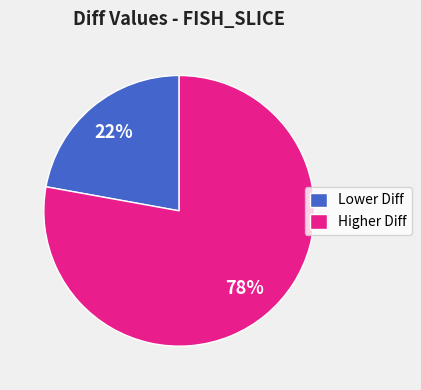

What is the largest slice in the pie chart?

Higher Diff